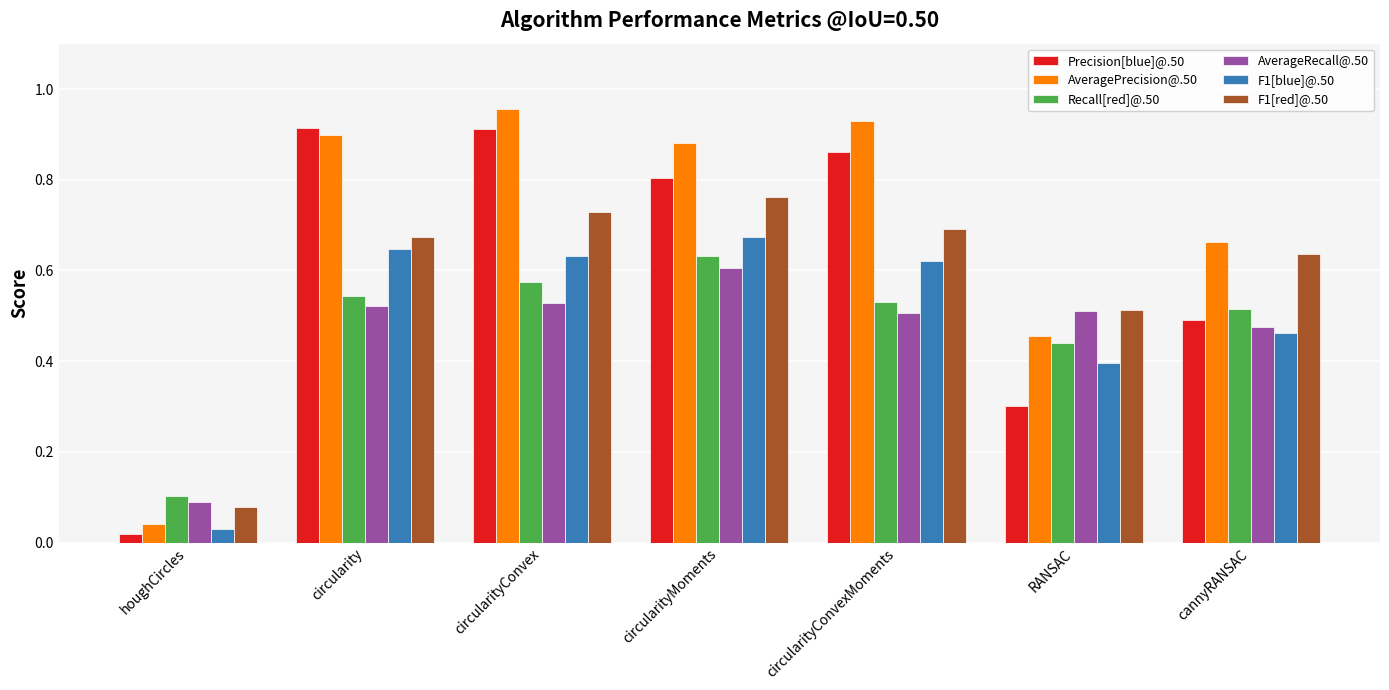

Is the value of F1[red]@.50 at circularityConvex greater than the value of AverageRecall@.50 at houghCircles?

Yes